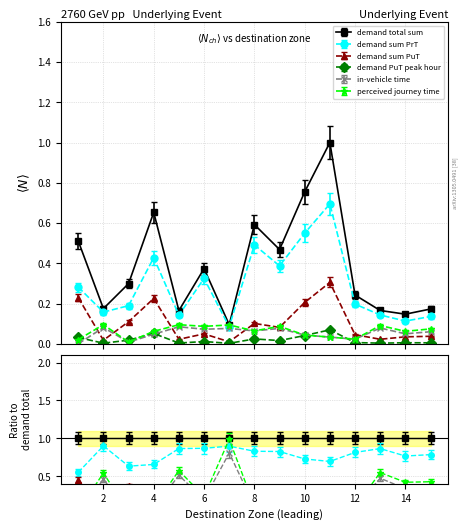

What is the sum of all in-vehicle time values?

0.8